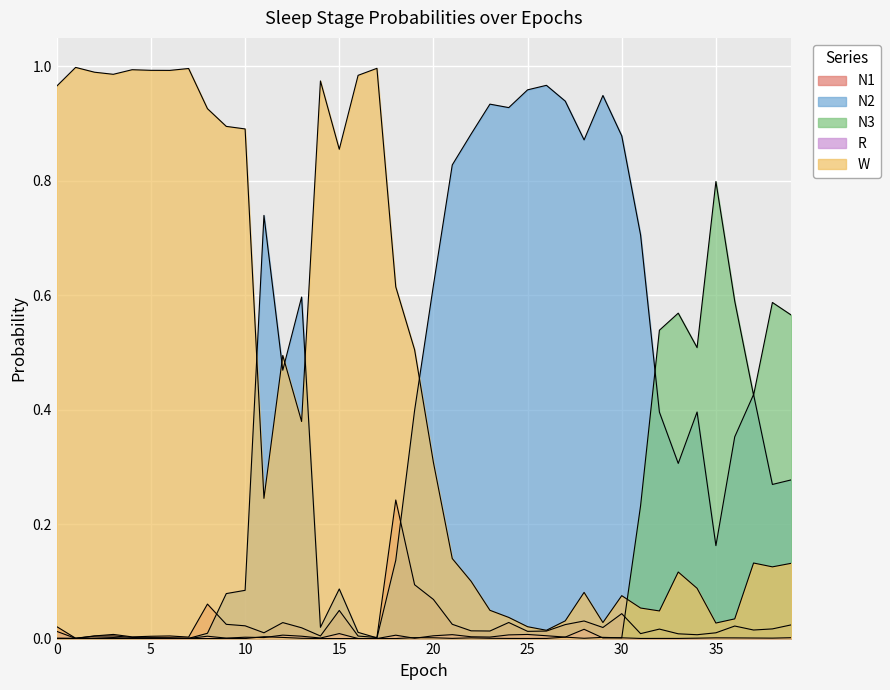

What is the average value of the W series?

0.5